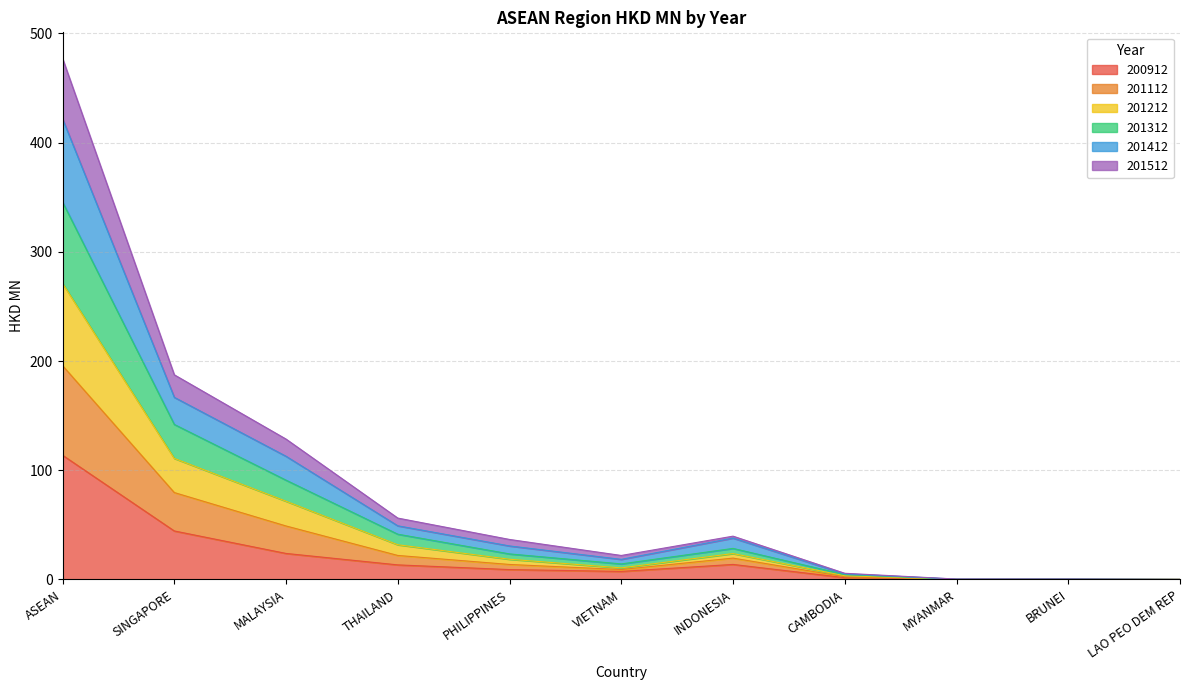

At which label does 200912 reach its peak?

ASEAN